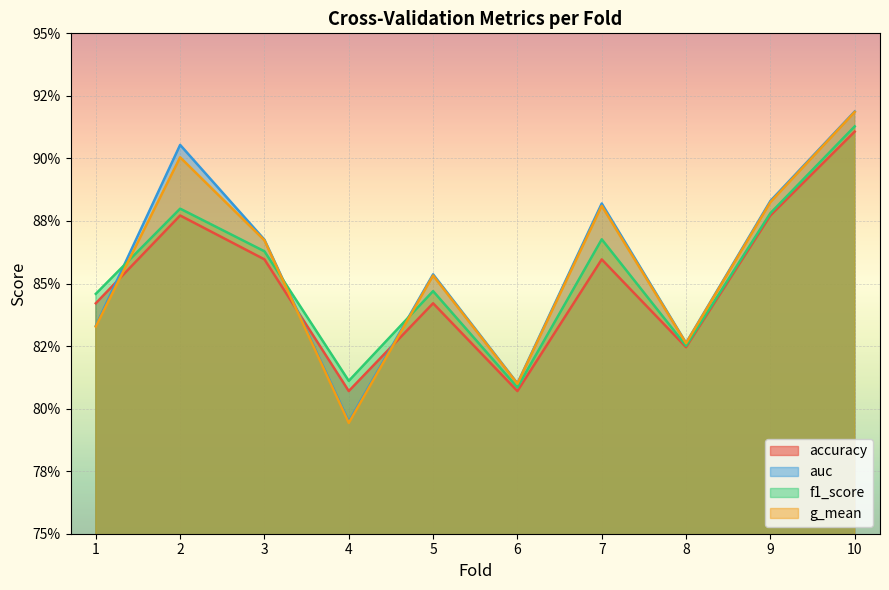

The value of accuracy at 2 is 1.3. True or false?

False